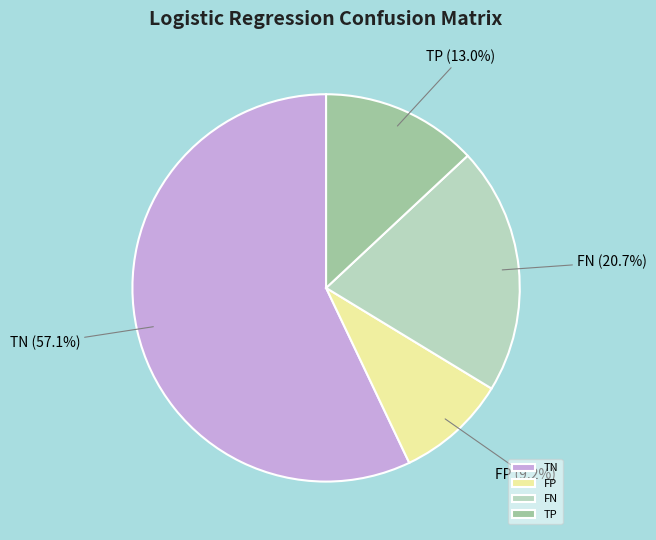

True or false: FP accounts for 9% of the total.

True